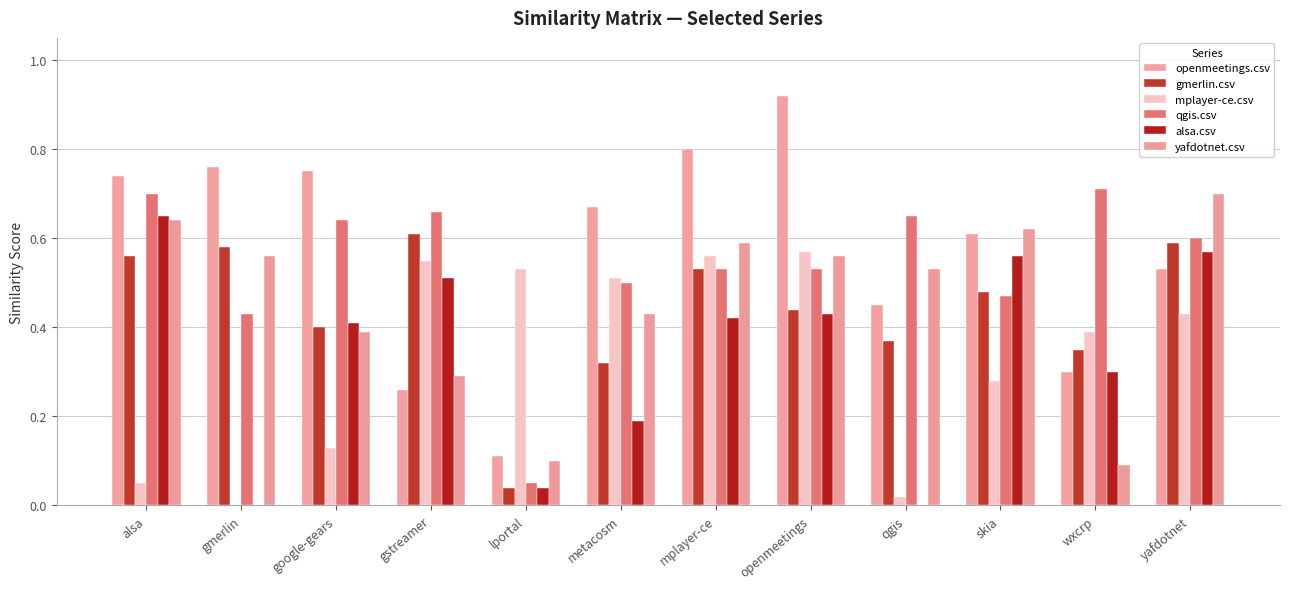

How many series are shown in this chart?

6